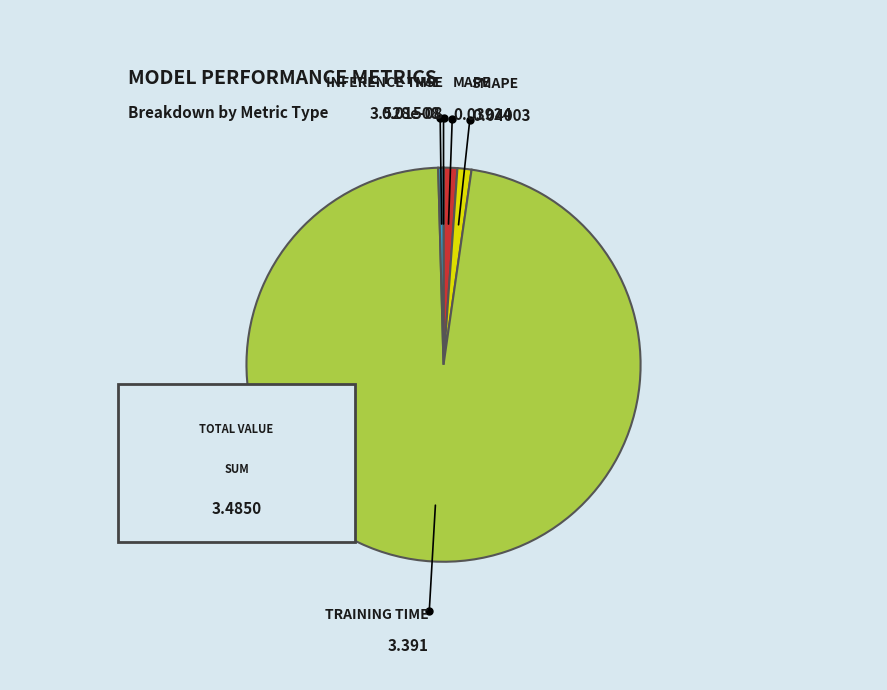

What portion of the pie excludes MSE?

100.0%